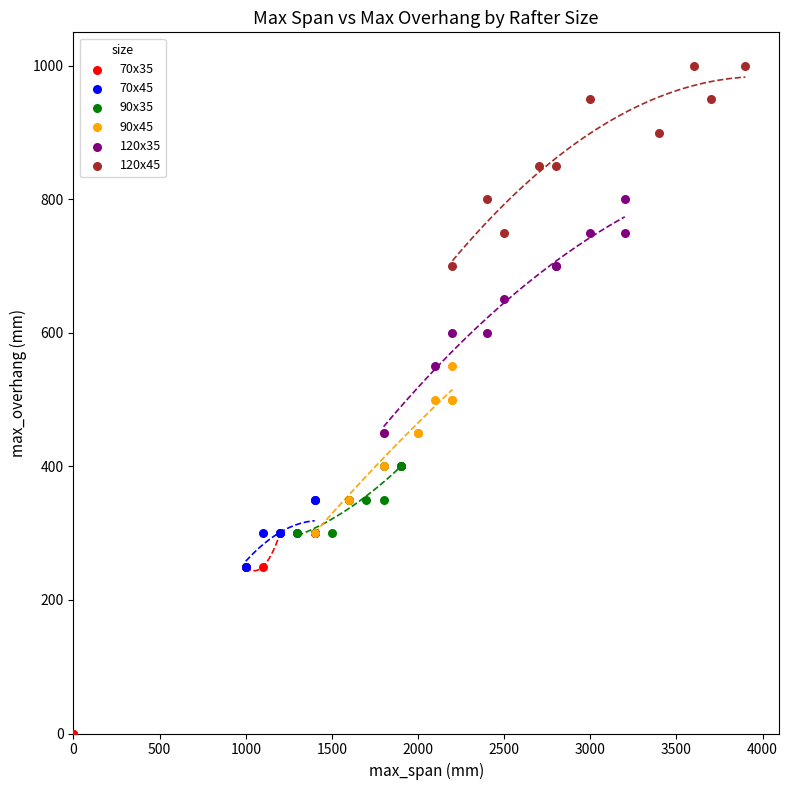

Which series has the largest Y range (max minus min)?

120x35